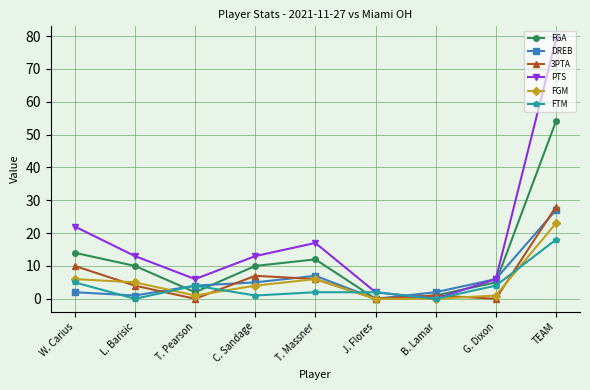

What is the sum of the DREB values at L. Barisic and C. Sandage?

6